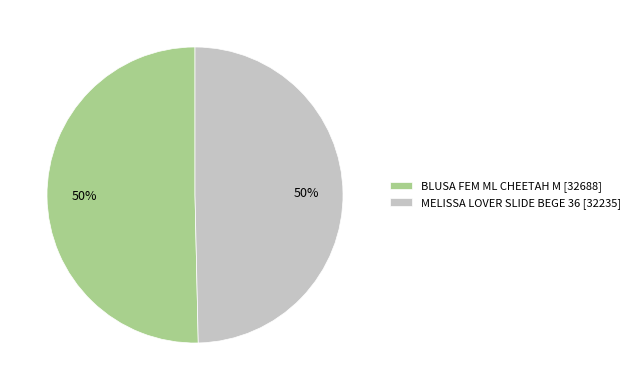

How many segments does this pie chart have?

2